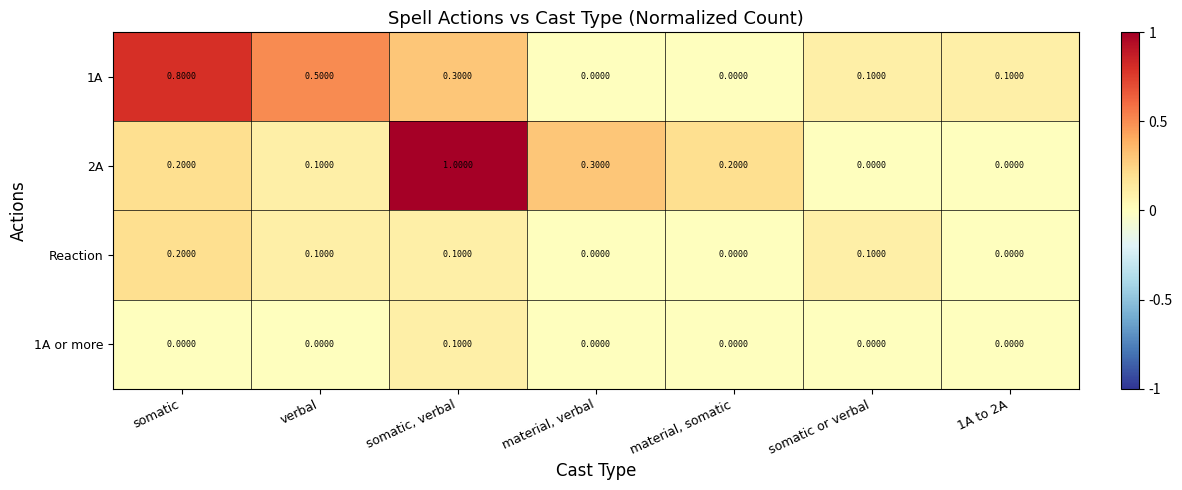

Which series has the widest spread of values?

2A